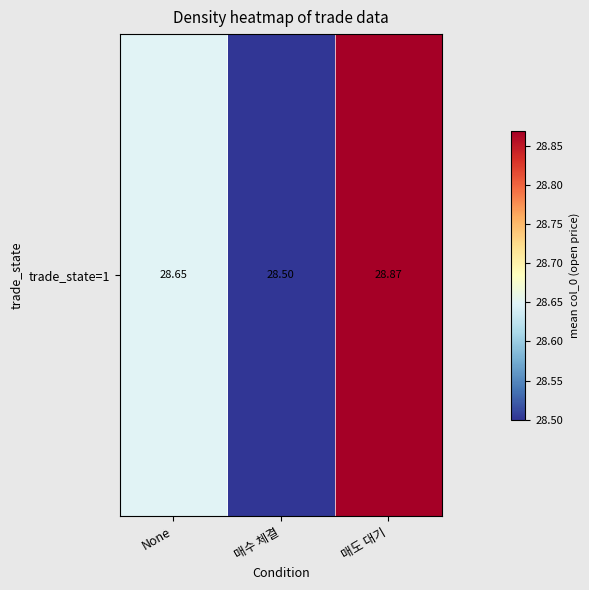

Rank the categories by value from highest to lowest.

매도 대기, None, 매수 체결